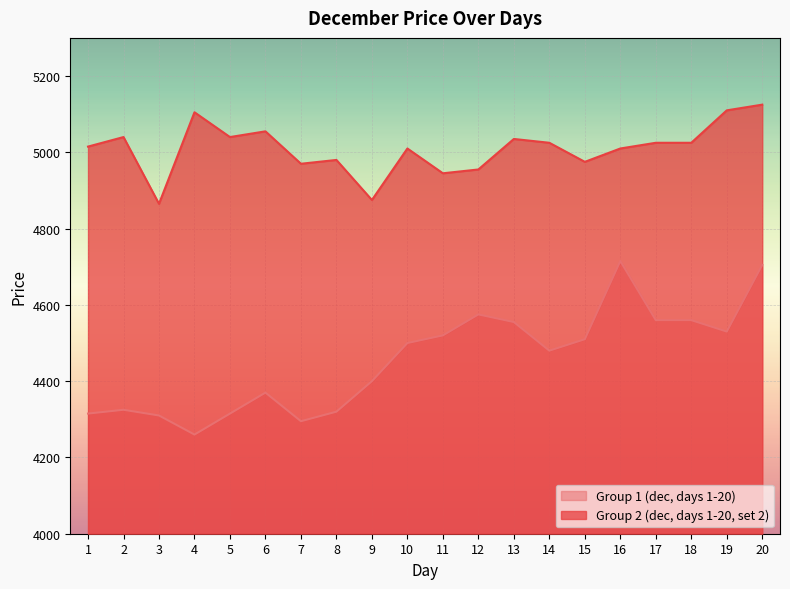

True or false: Group 2 (dec, days 1-20, set 2) has a value of 5040 at 5.

True